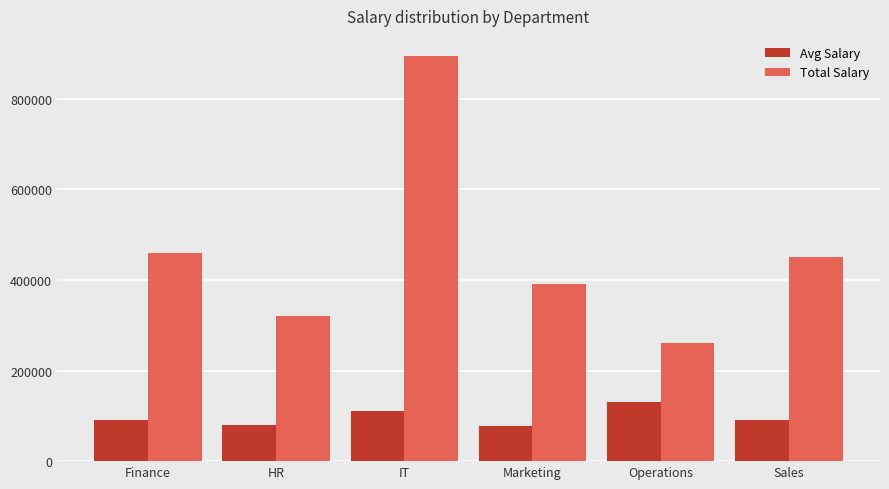

What is the spread (max minus min) of values at Marketing?

312801.8